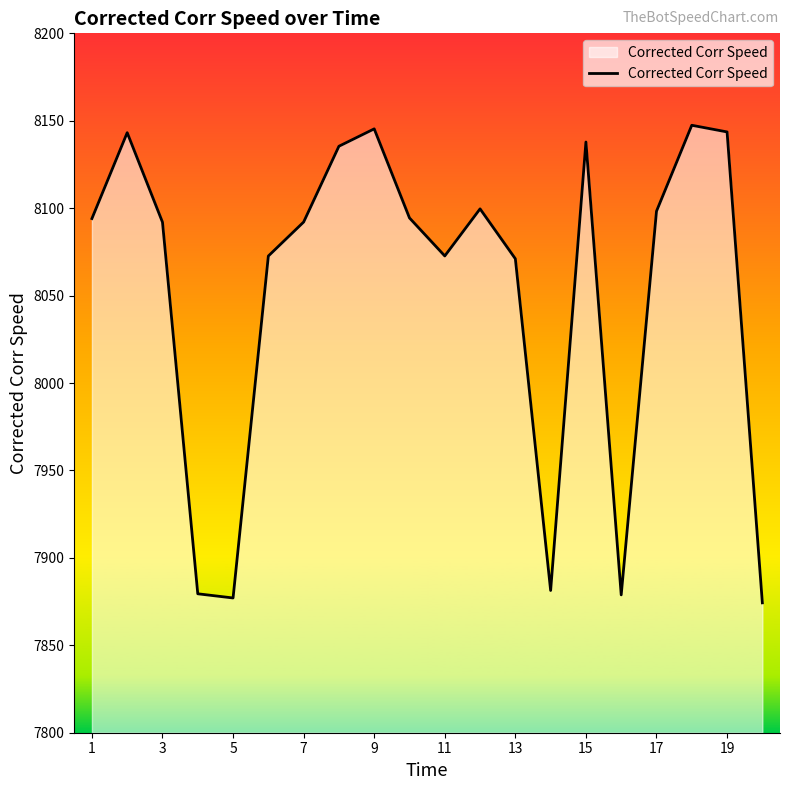

What is the difference between the maximum and minimum values?

273.1